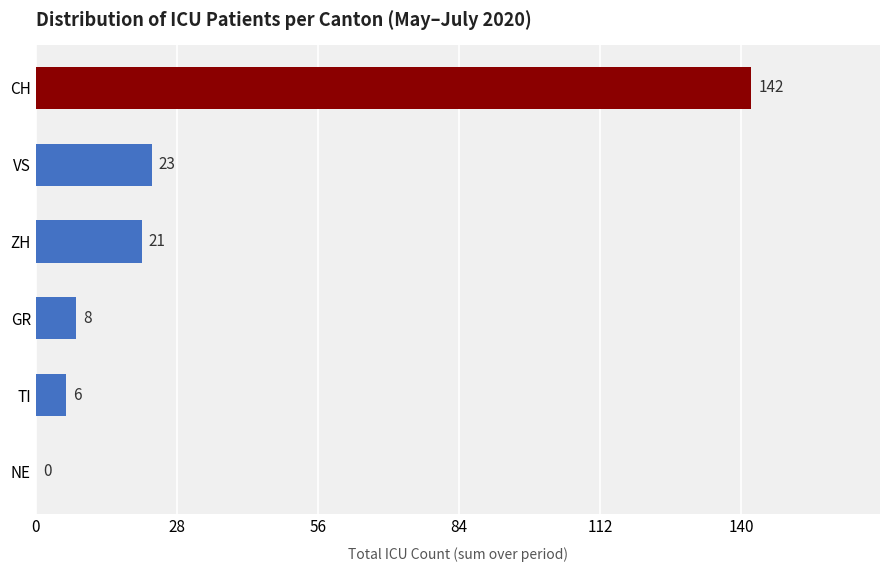

The value at VS is 6. True or false?

False